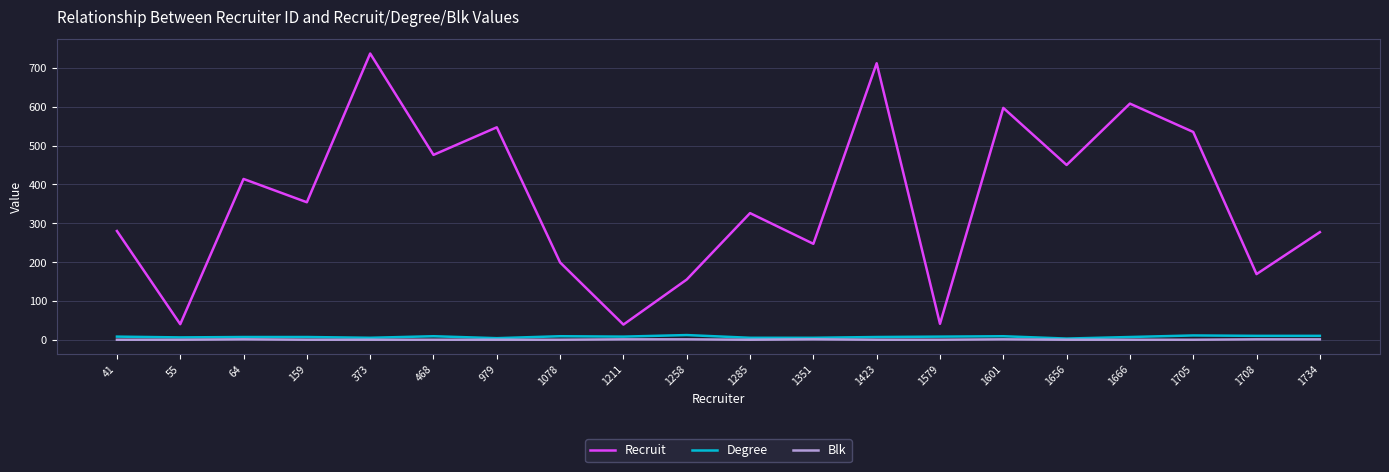

True or false: Degree and Recruit cross at least once.

False